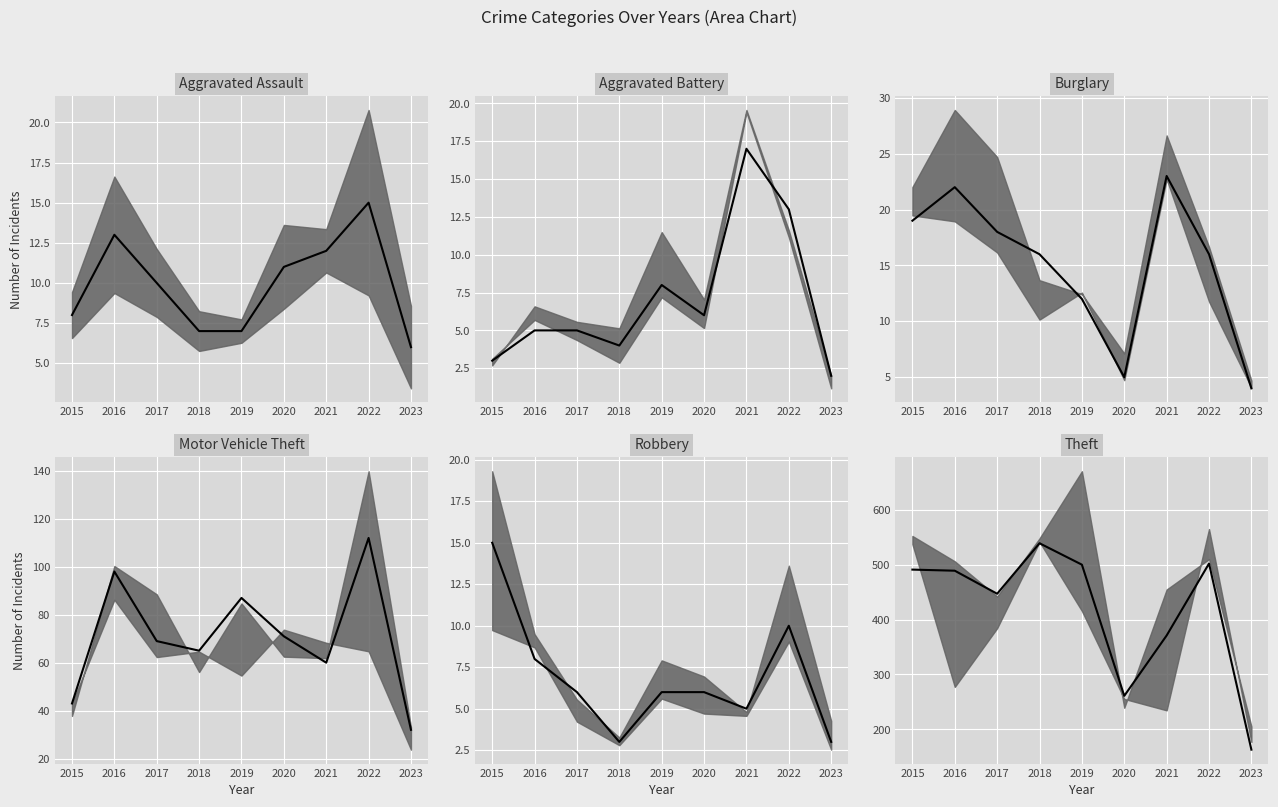

Count the number of data series in this chart.

6